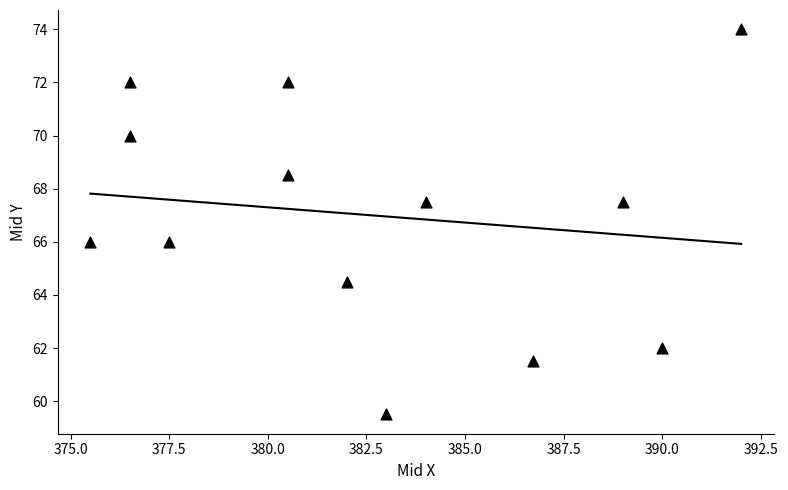

What is the range of Y values (max minus min)?

14.5